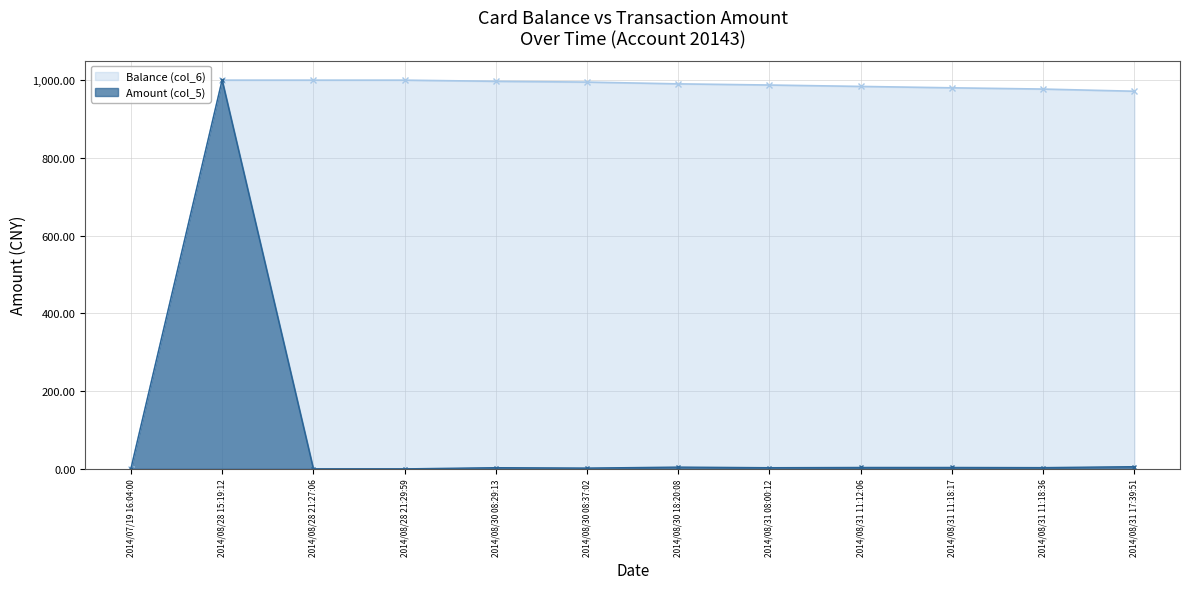

At 2014/08/31 08:00:12, list the series in order from smallest to largest.

Amount (col_5), Balance (col_6)